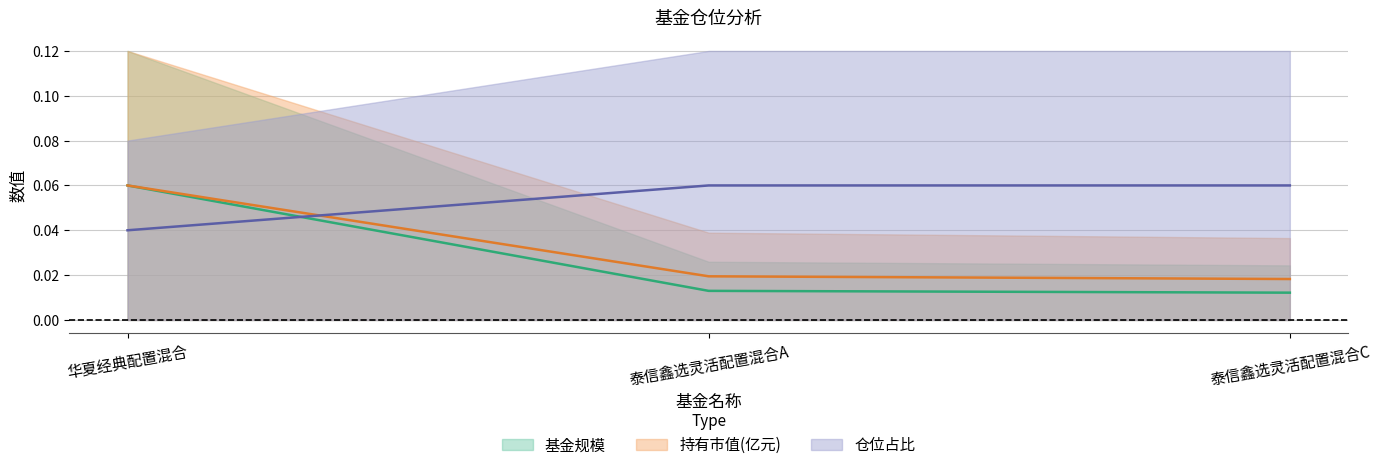

Rank the categories by 持有市值(亿元) value from highest to lowest.

华夏经典配置混合, 泰信鑫选灵活配置混合A, 泰信鑫选灵活配置混合C